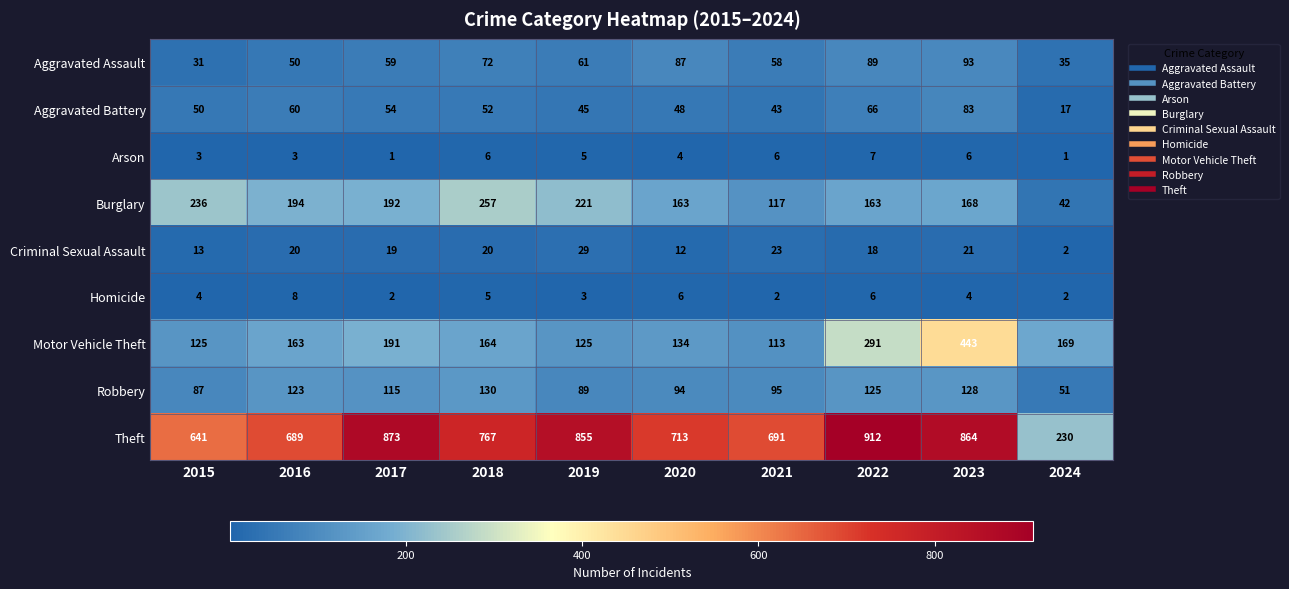

What is the sum of the Arson values at 2020 and 2018?

10